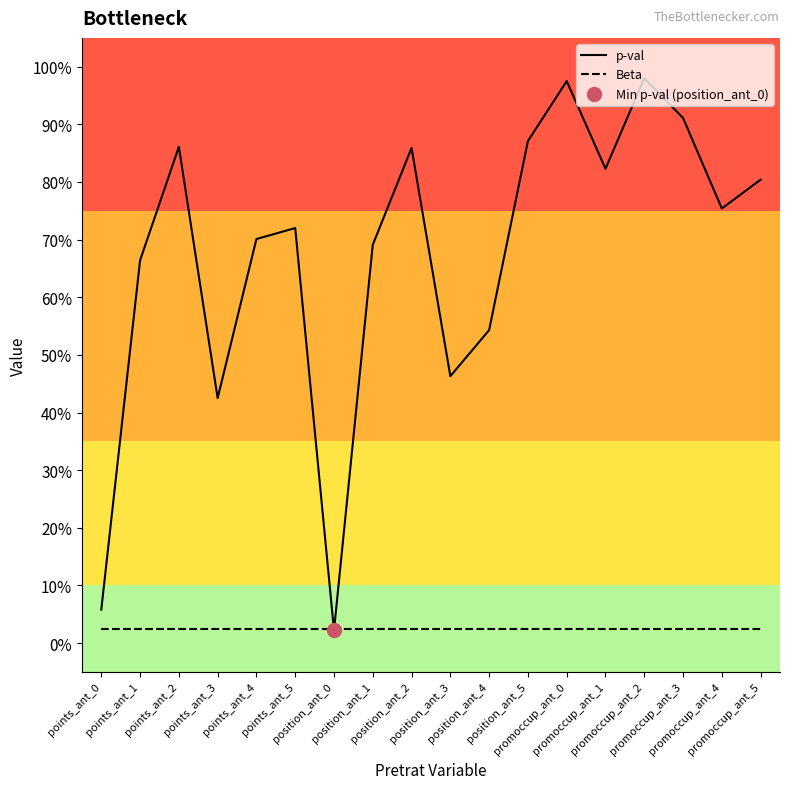

What are all the series names shown in the legend?

p-val, Beta